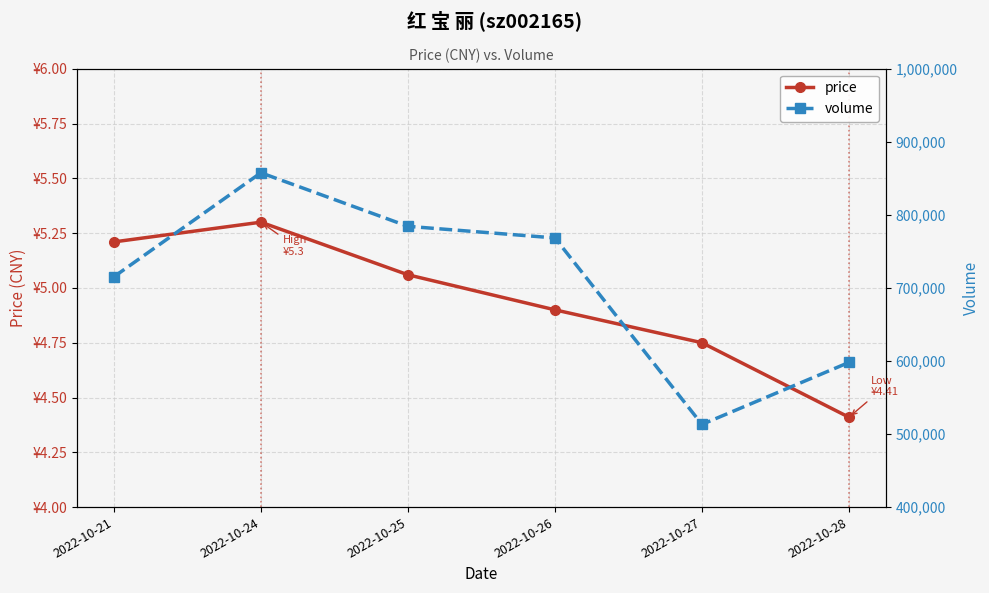

Reading right to left, list all the values displayed in this chart.

price: 4.4	4.8	4.9	5.1	5.3	5.2
volume: 598028.0	513174.0	768420.0	784341.0	857636.0	715266.0